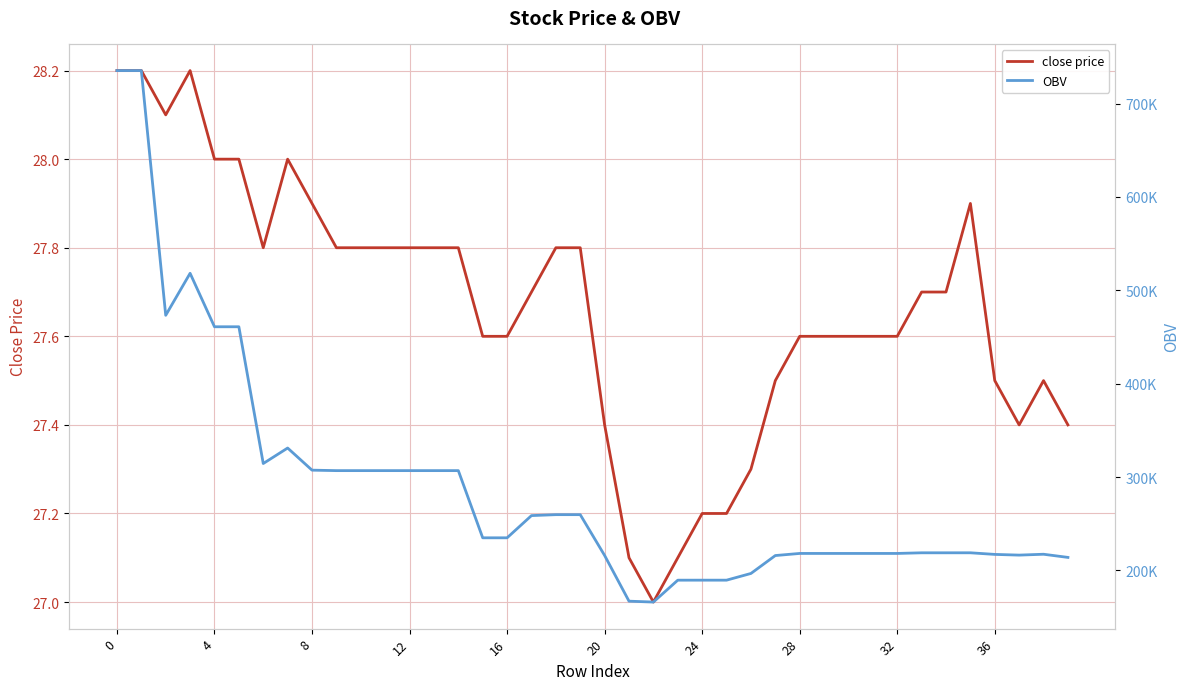

Which series has the largest total across all categories?

OBV